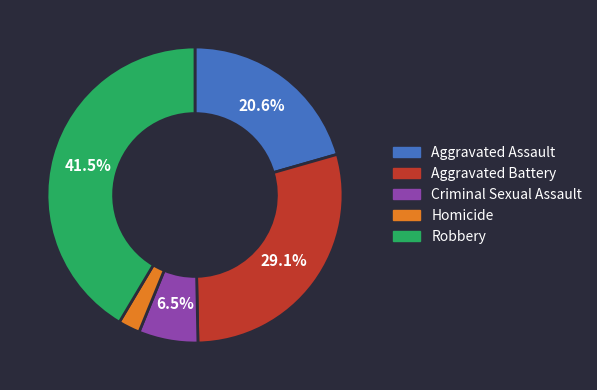

Is Aggravated Assault the majority of the pie?

No